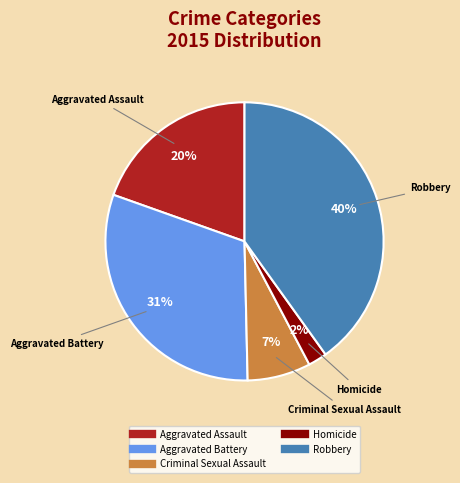

Which has a higher value, Aggravated Battery or Homicide?

Aggravated Battery